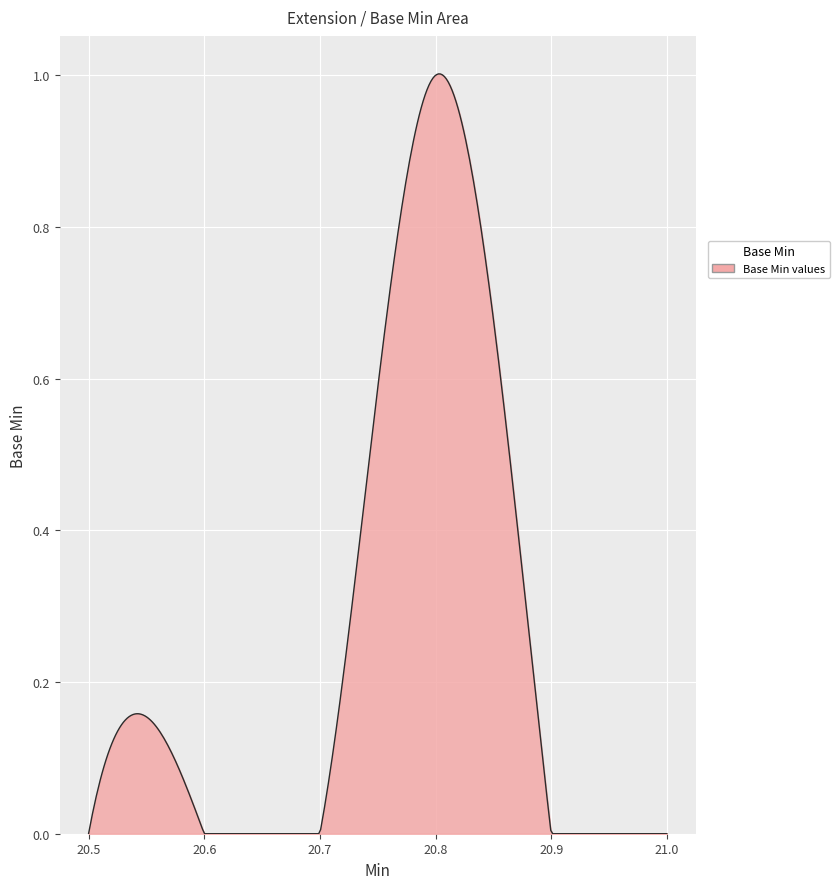

How many positive values are there?

1